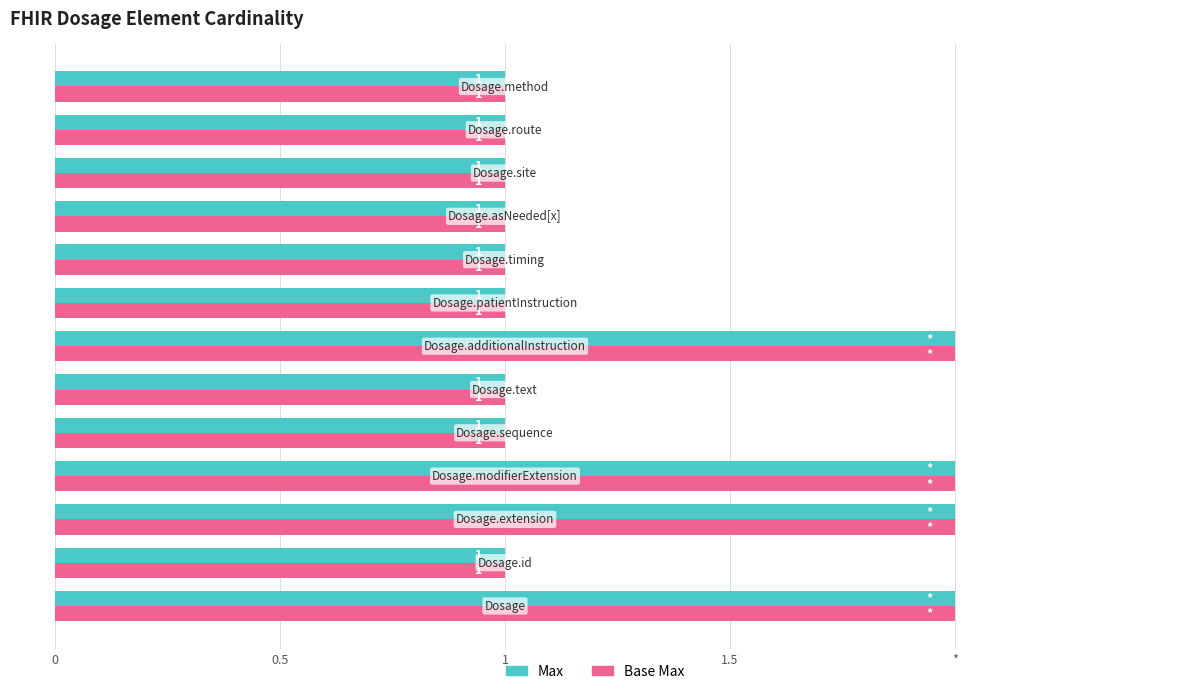

What are all the series names shown in the legend?

Max, Base Max